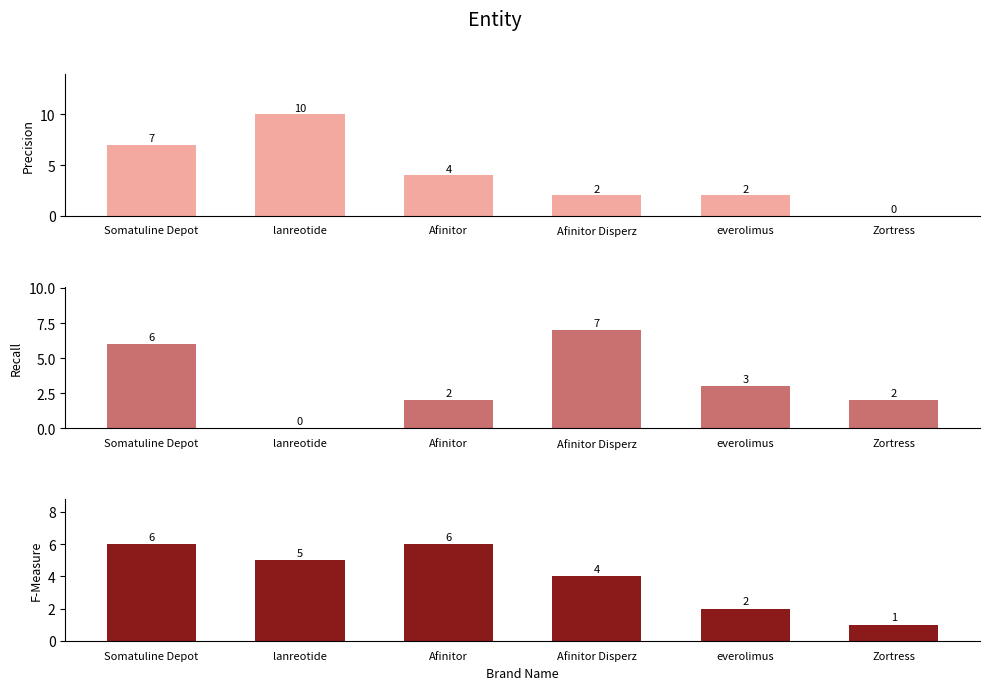

At how many categories does at least one series exceed 8?

1